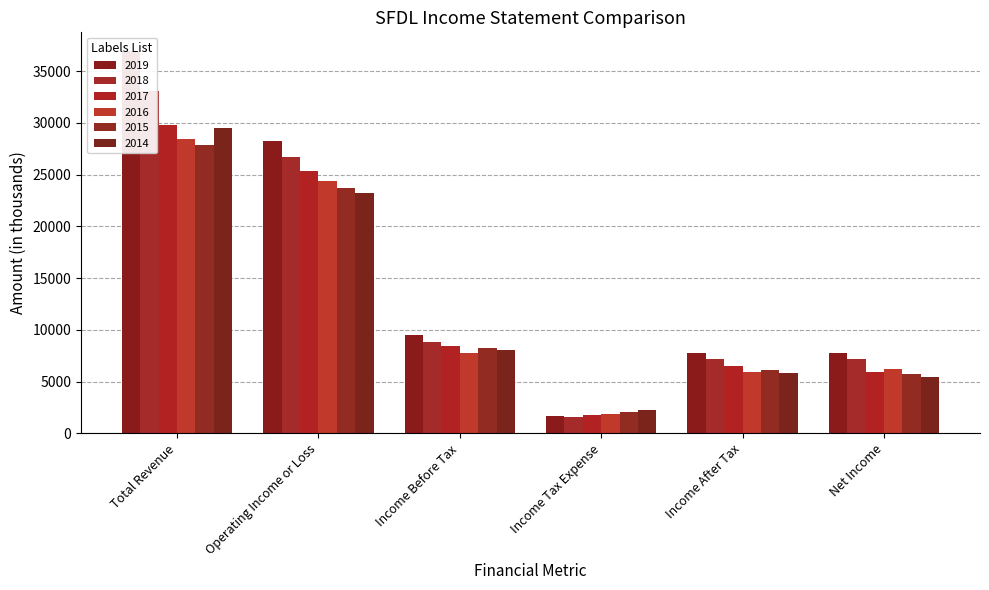

What is the label of the 2nd bar from the left?

Operating Income or Loss